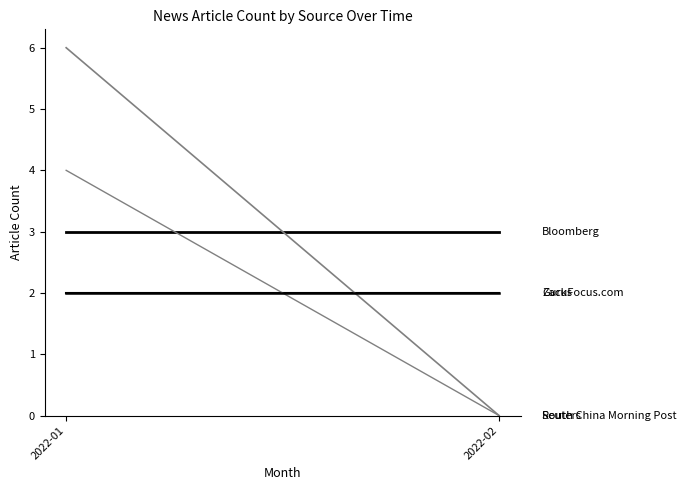

What is the average value of the Reuters series?

3